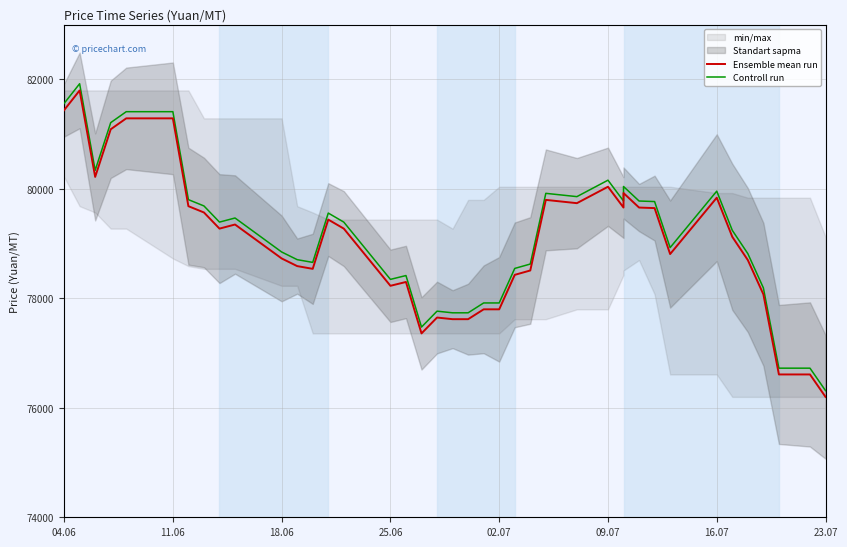

Which series has the largest total across all categories?

Controll run